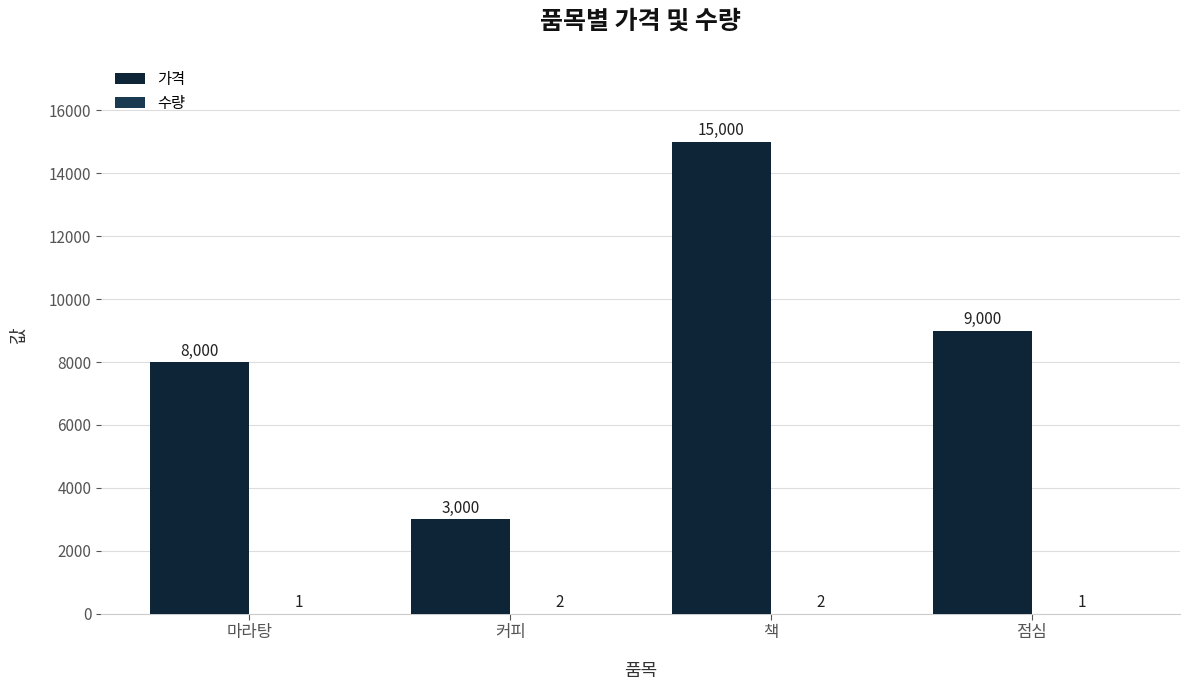

How many series are shown in this chart?

2